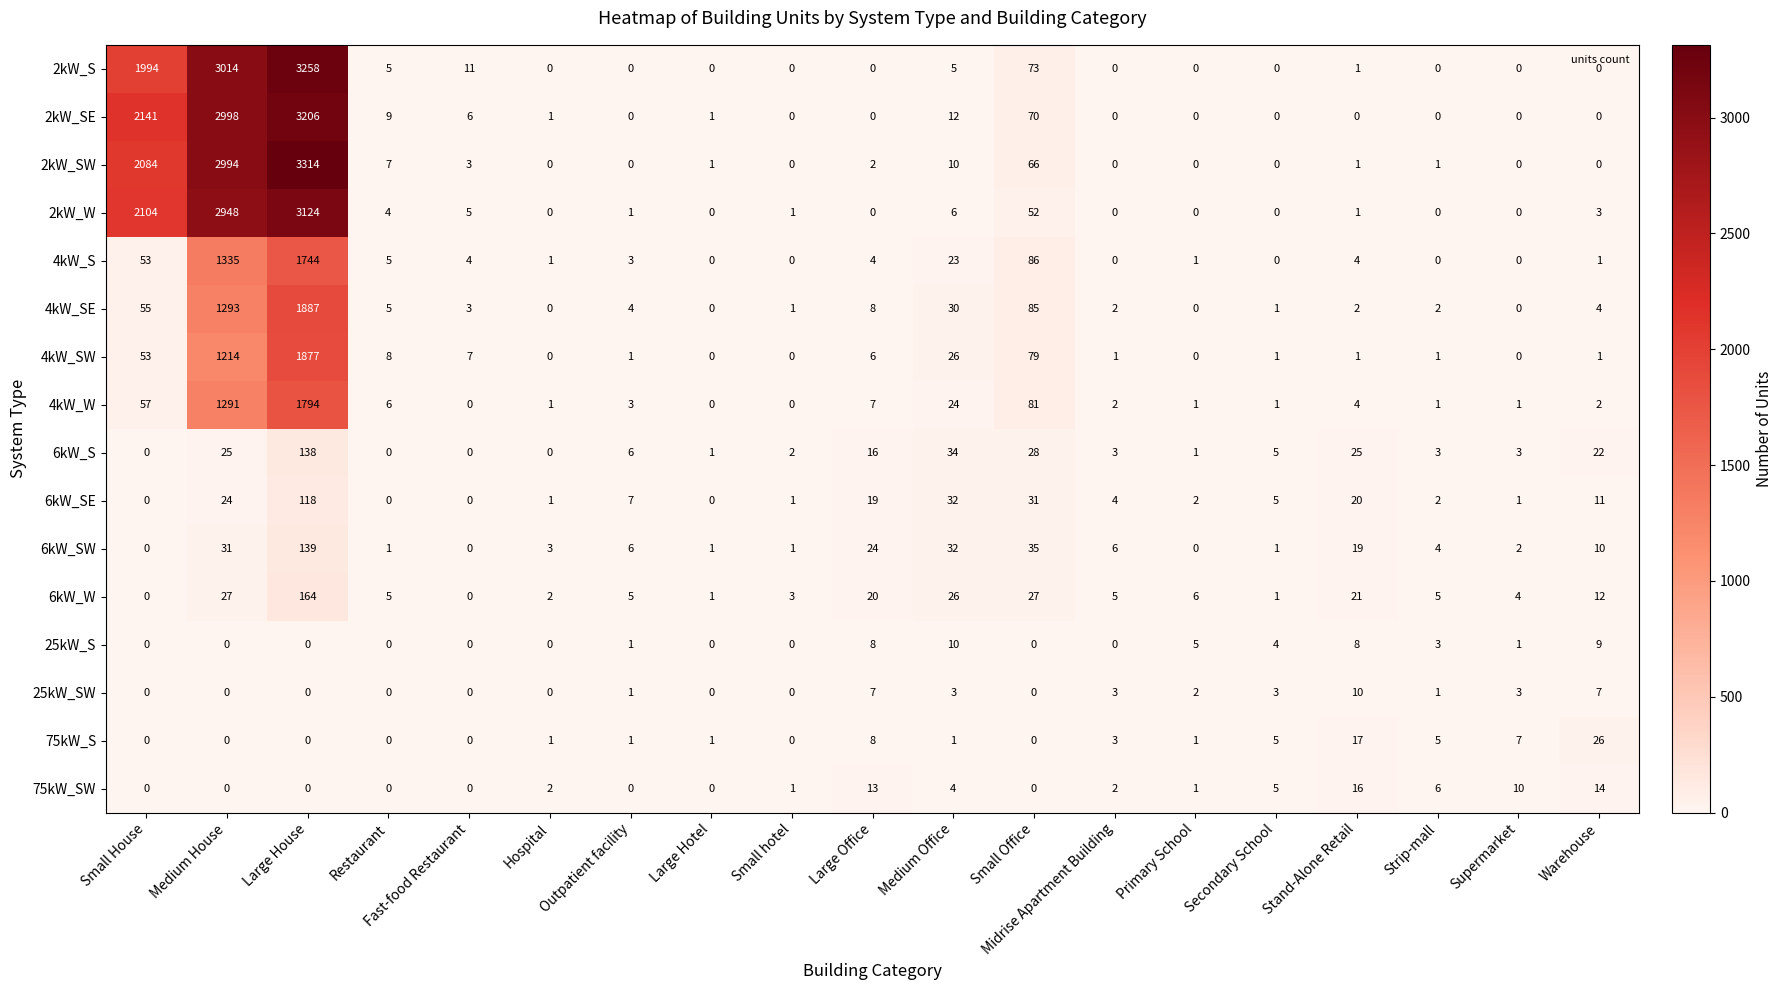

At which category is the sum across all series the highest?

Large House